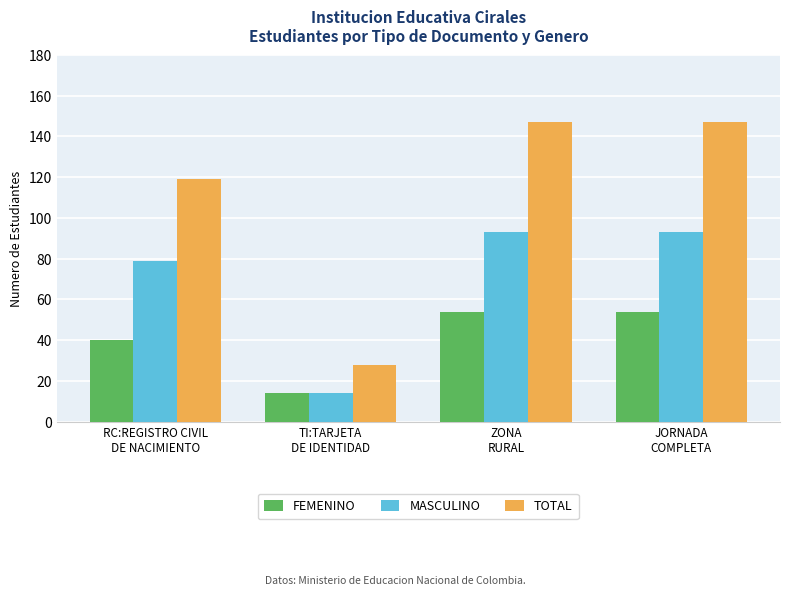

How many bars are there in total?

12